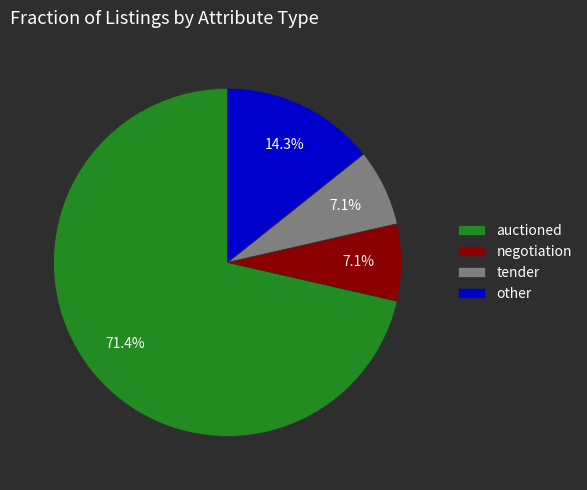

Which slice is the largest?

auctioned